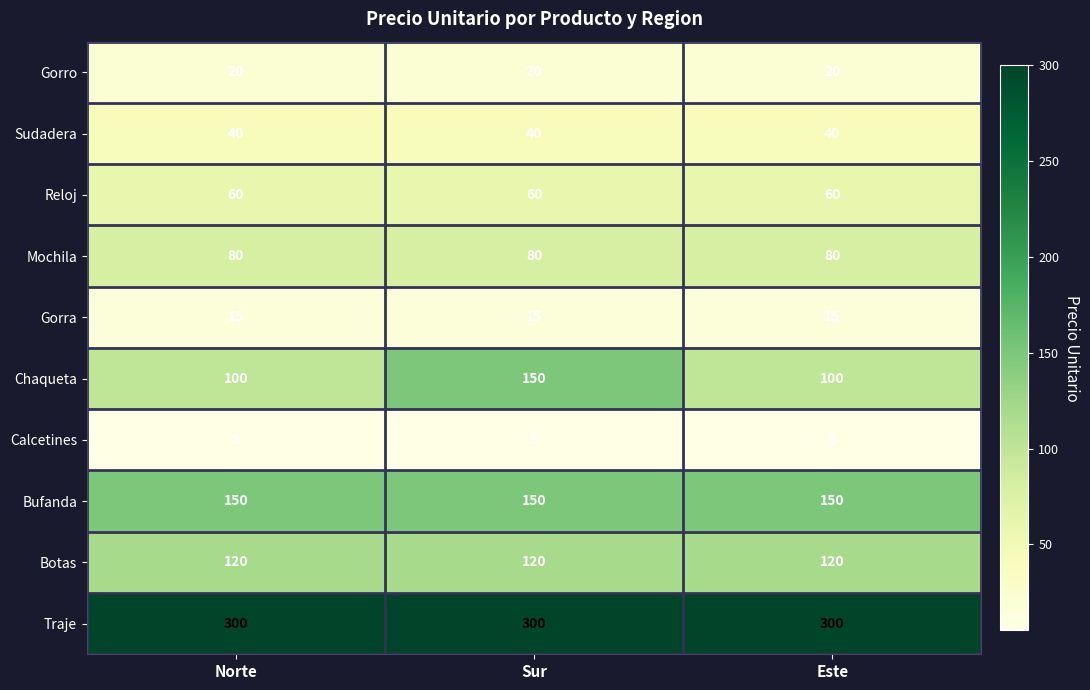

Read the Botas value at Sur.

120